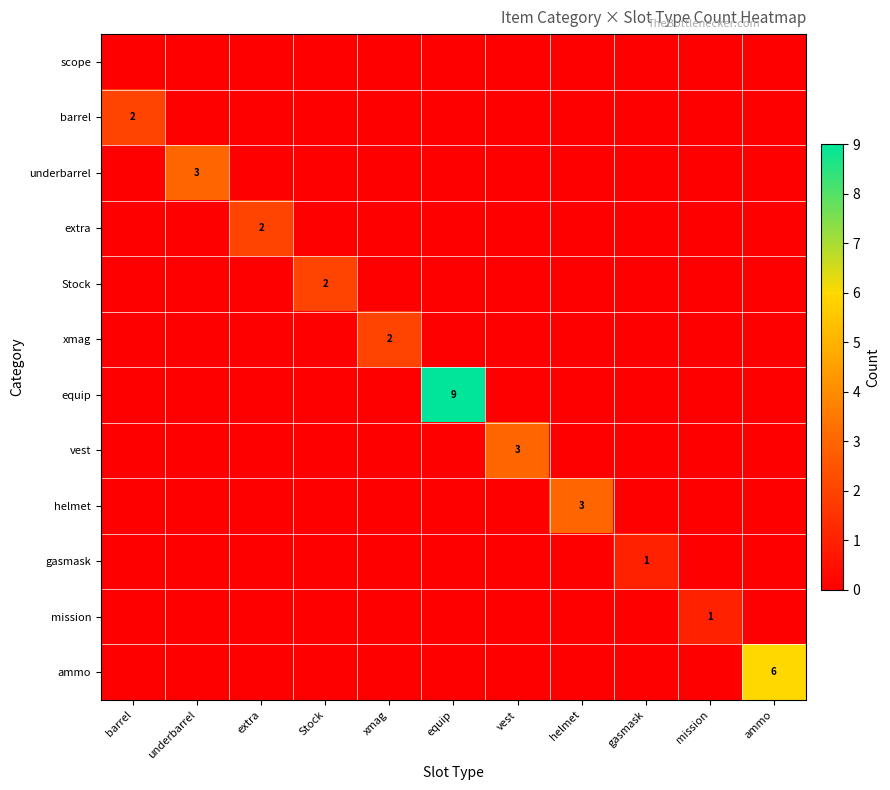

True or false: helmet has a value of 2 at extra.

False